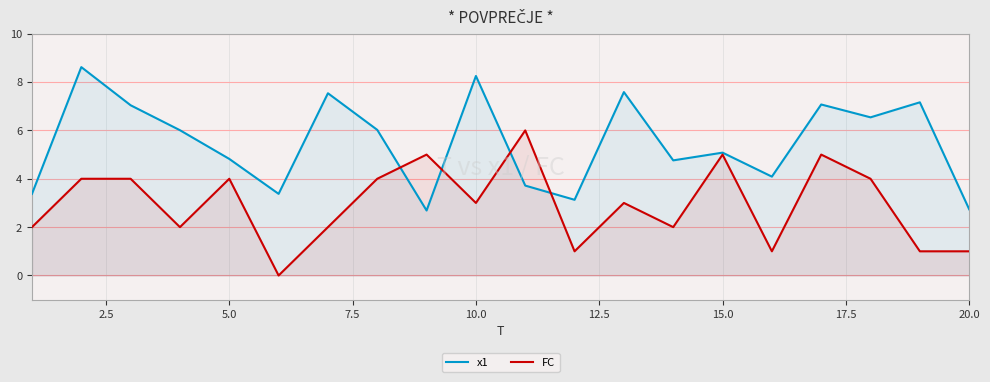

Reading left to right, what are all the values shown in this chart?

x1: 3.4	8.6	7.0	6.0	4.8	3.4	7.5	6.0	2.7	8.3	3.7	3.1	7.6	4.8	5.1	4.1	7.1	6.5	7.2	2.7
FC: 2.0	4.0	4.0	2.0	4.0	0.0	2.0	4.0	5.0	3.0	6.0	1.0	3.0	2.0	5.0	1.0	5.0	4.0	1.0	1.0